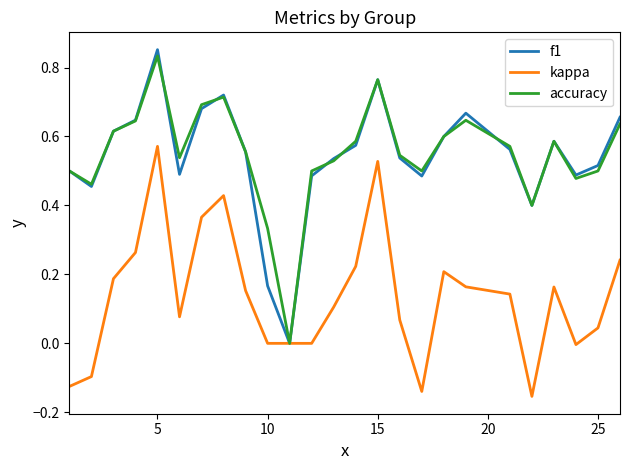

Which series has the largest range (max minus min)?

f1